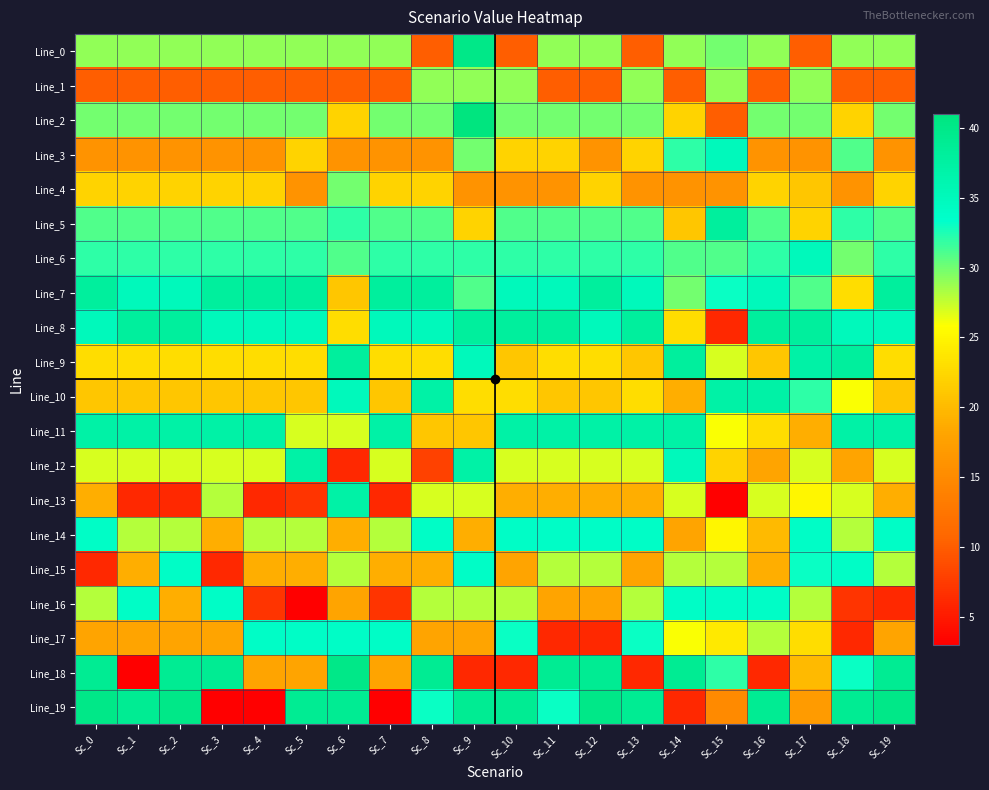

Rank the series by their maximum value, from lowest to highest.

Line_1, Line_4, Line_14, Line_15, Line_16, Line_17, Line_3, Line_6, Line_10, Line_11, Line_12, Line_13, Line_5, Line_7, Line_8, Line_9, Line_0, Line_18, Line_19, Line_2